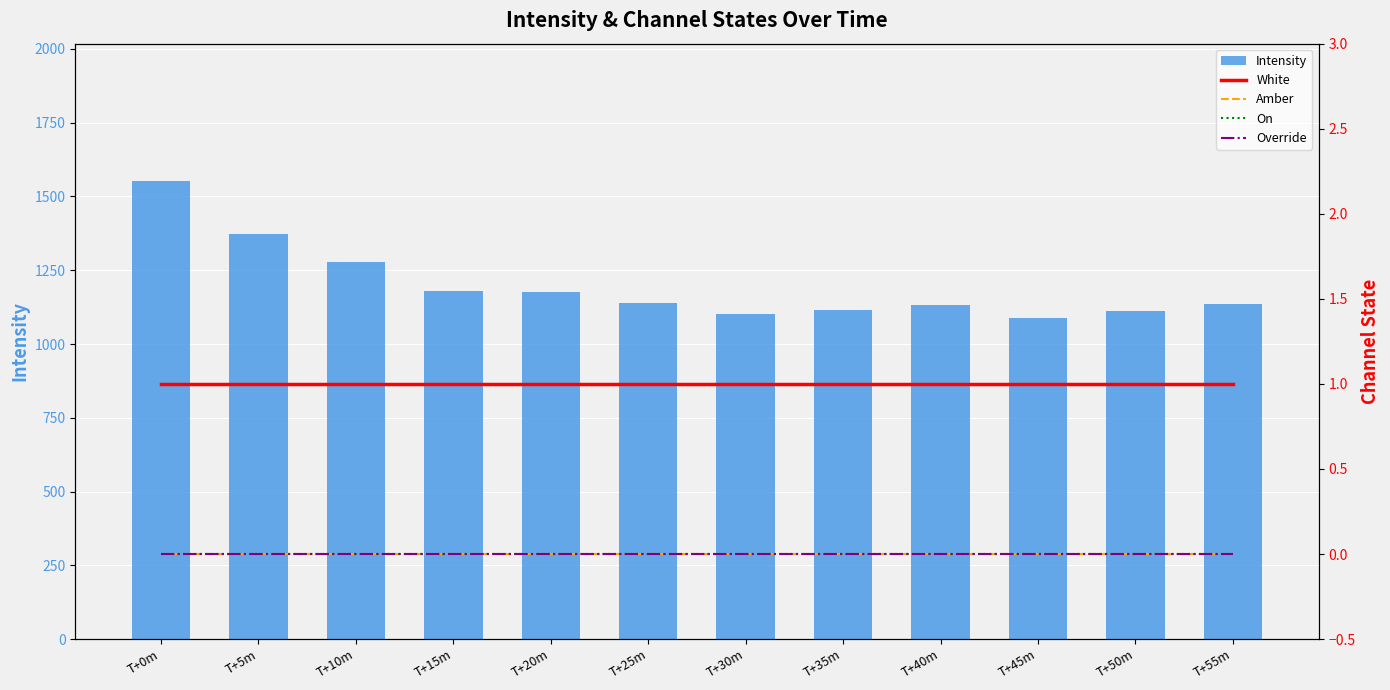

What is the label of the 3rd bar from the right?

T+45m